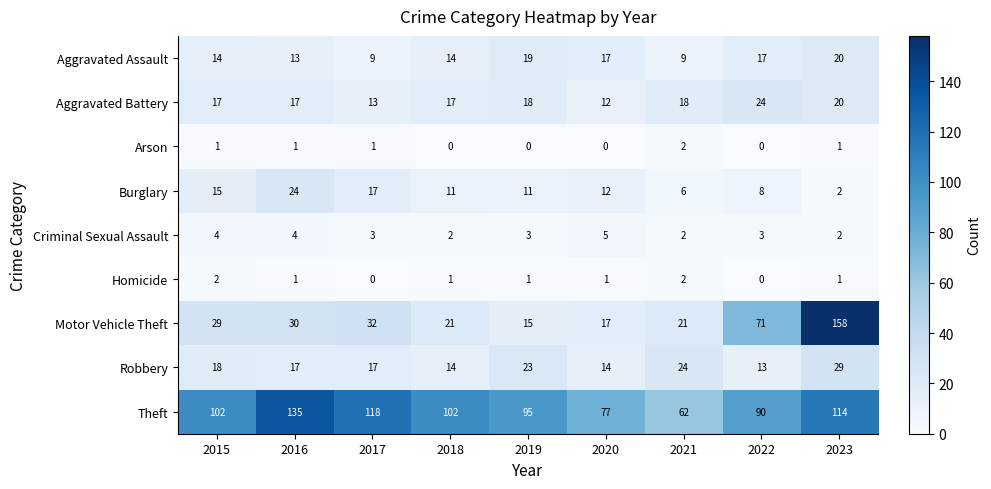

What is the greatest value displayed?

158